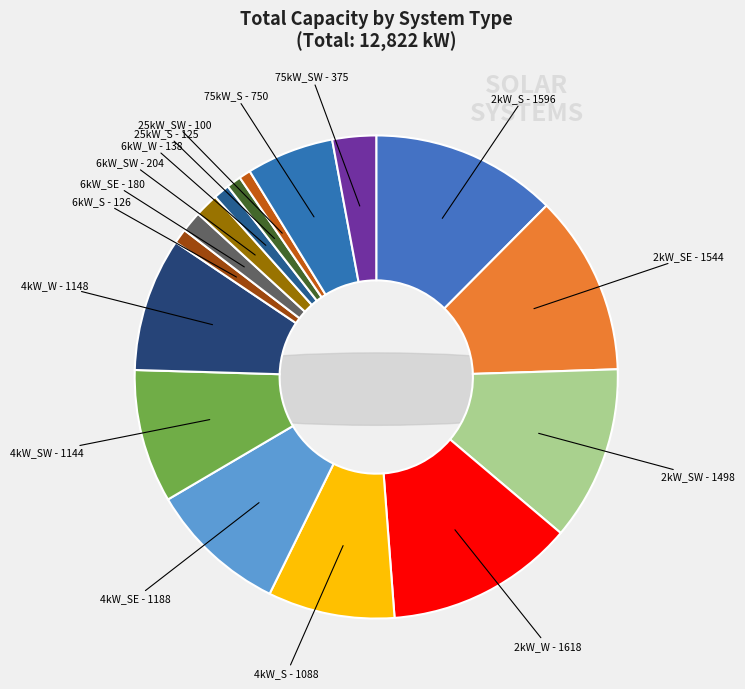

Is there a majority slice in this chart?

No